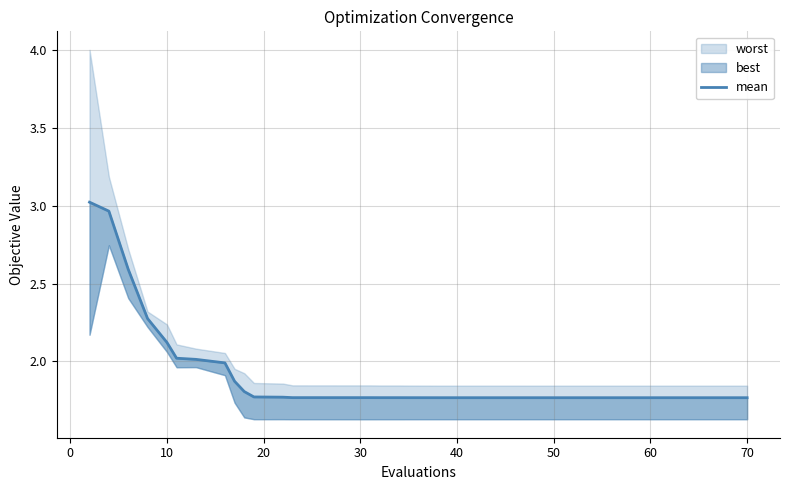

Count the number of categories in the chart.

40